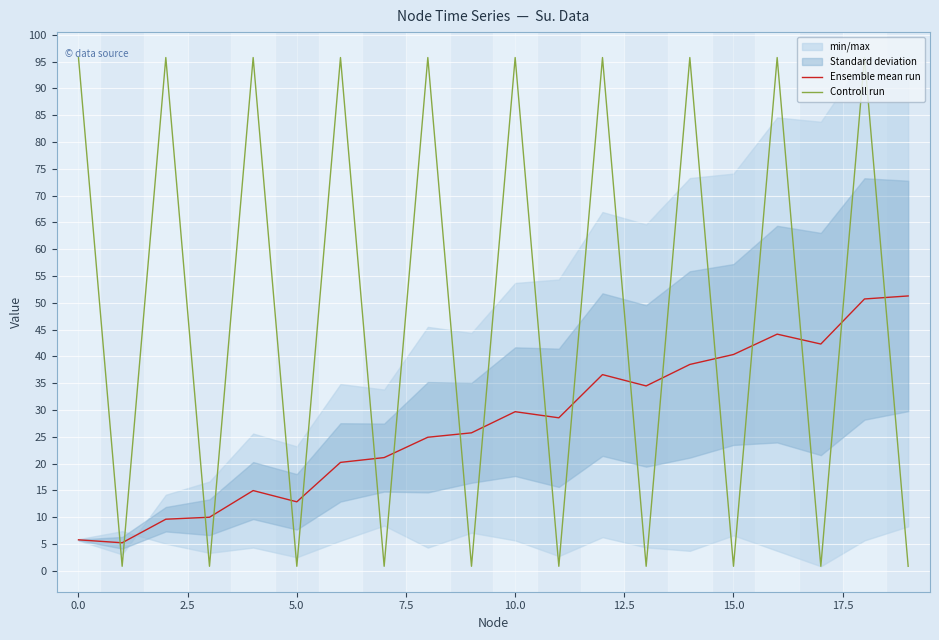

Between 12 and 11, which is larger?

12